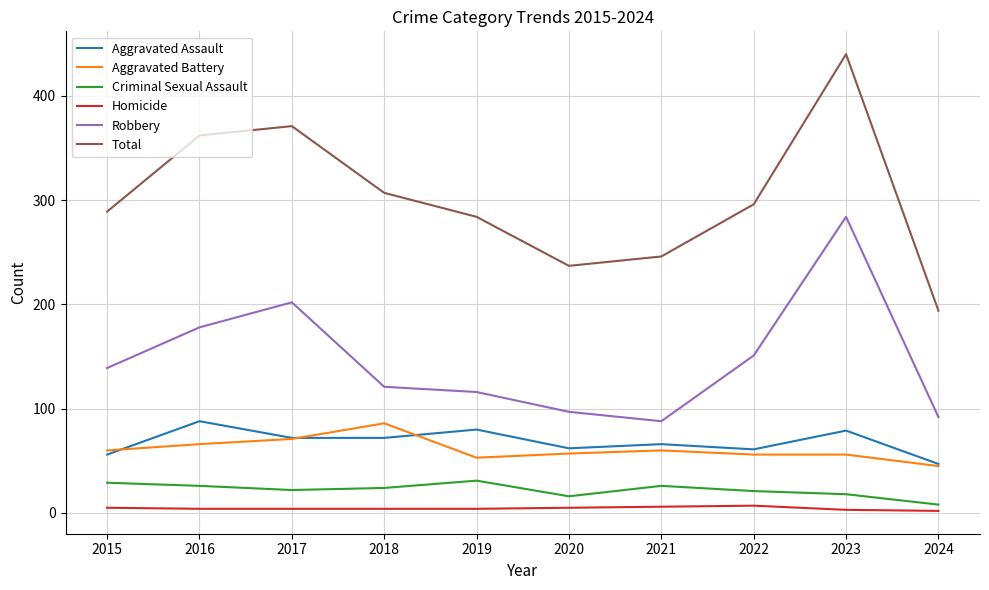

Which series has the largest range (max minus min)?

Total